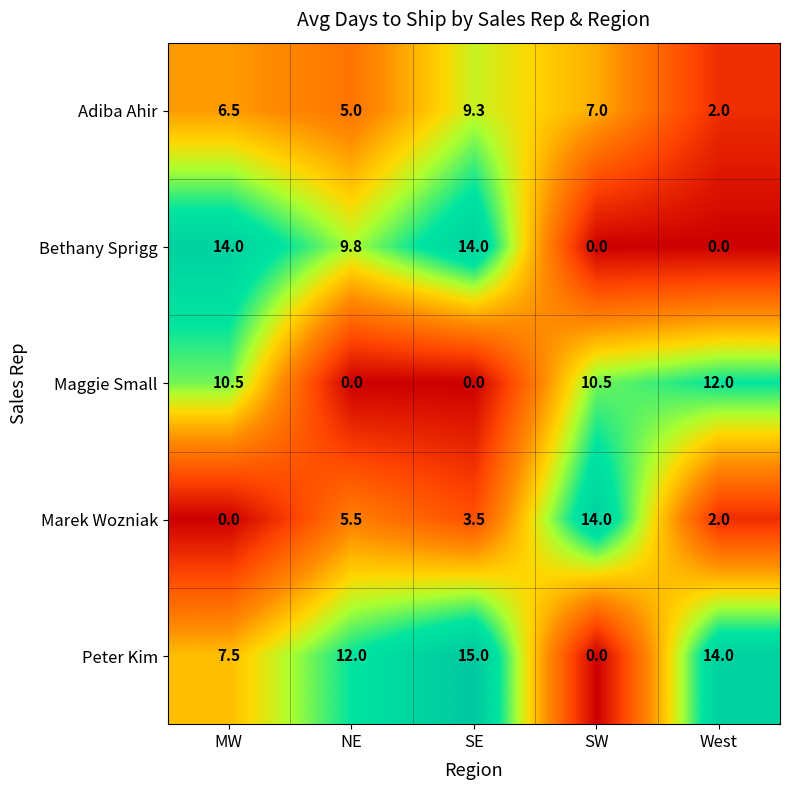

Between NE and SW, which series saw the biggest shift?

Peter Kim